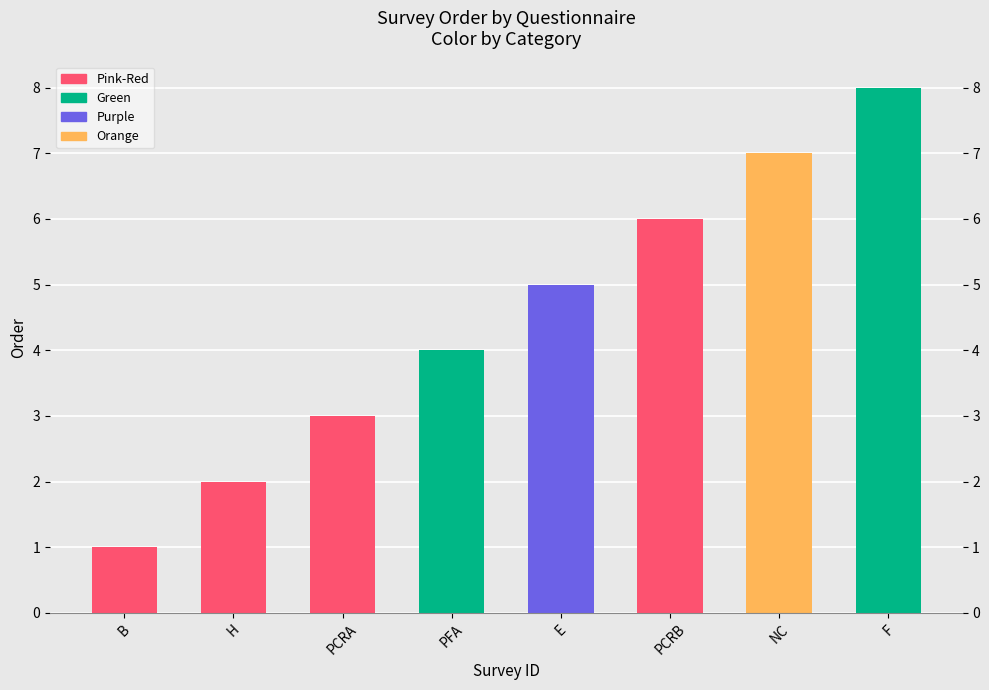

Reading right to left, what are all the values shown in this chart?

8	7	6	5	4	3	2	1